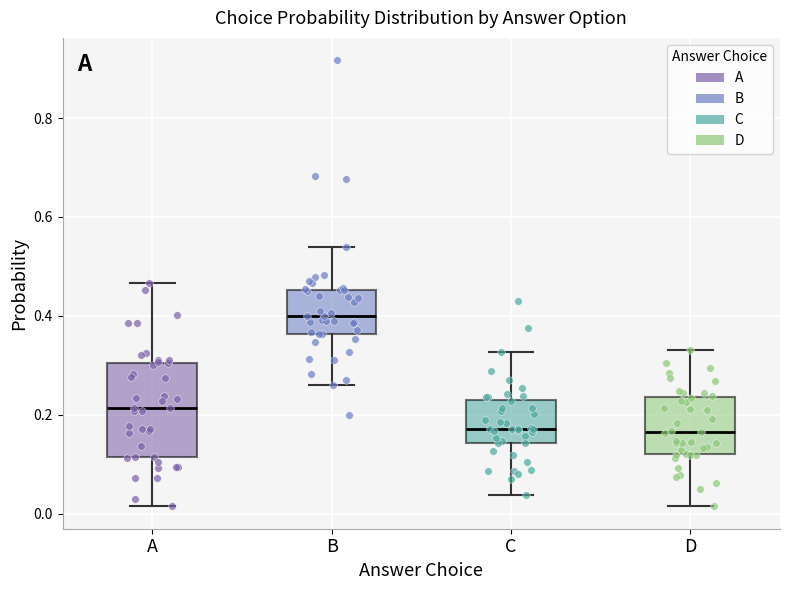

Reading left to right, read every box against the y-axis: the position of its median line, the range the box covers, and the ends of its whiskers. The values are not printed on the chart, so give them approximately, as read against the axis.

A: median 0.22, box 0.12 to 0.30, whiskers 0.02 to 0.46
B: median 0.40, box 0.36 to 0.46, whiskers 0.26 to 0.54
C: median 0.18, box 0.14 to 0.24, whiskers 0.04 to 0.32
D: median 0.16, box 0.12 to 0.24, whiskers 0.02 to 0.34